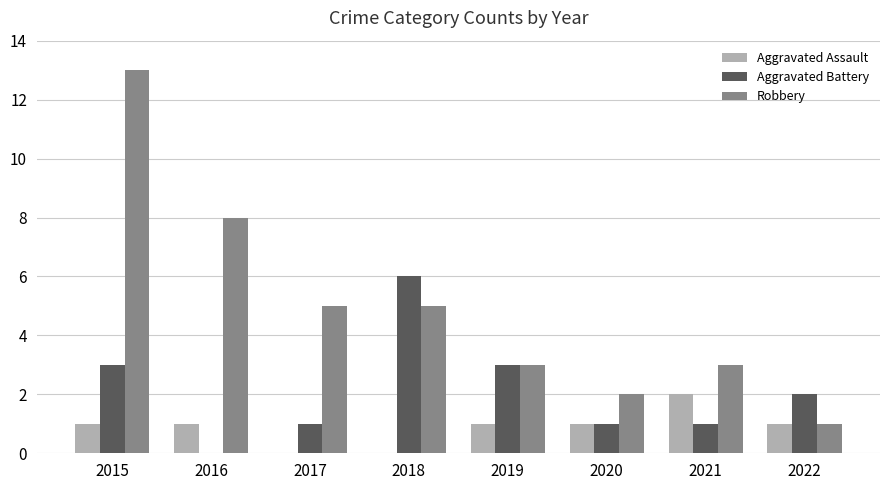

Reading left to right, extract all data points from this chart.

Aggravated Assault: 2015=1	2016=1	2017=0	2018=0	2019=1	2020=1	2021=2	2022=1
Aggravated Battery: 2015=3	2016=0	2017=1	2018=6	2019=3	2020=1	2021=1	2022=2
Robbery: 2015=13	2016=8	2017=5	2018=5	2019=3	2020=2	2021=3	2022=1